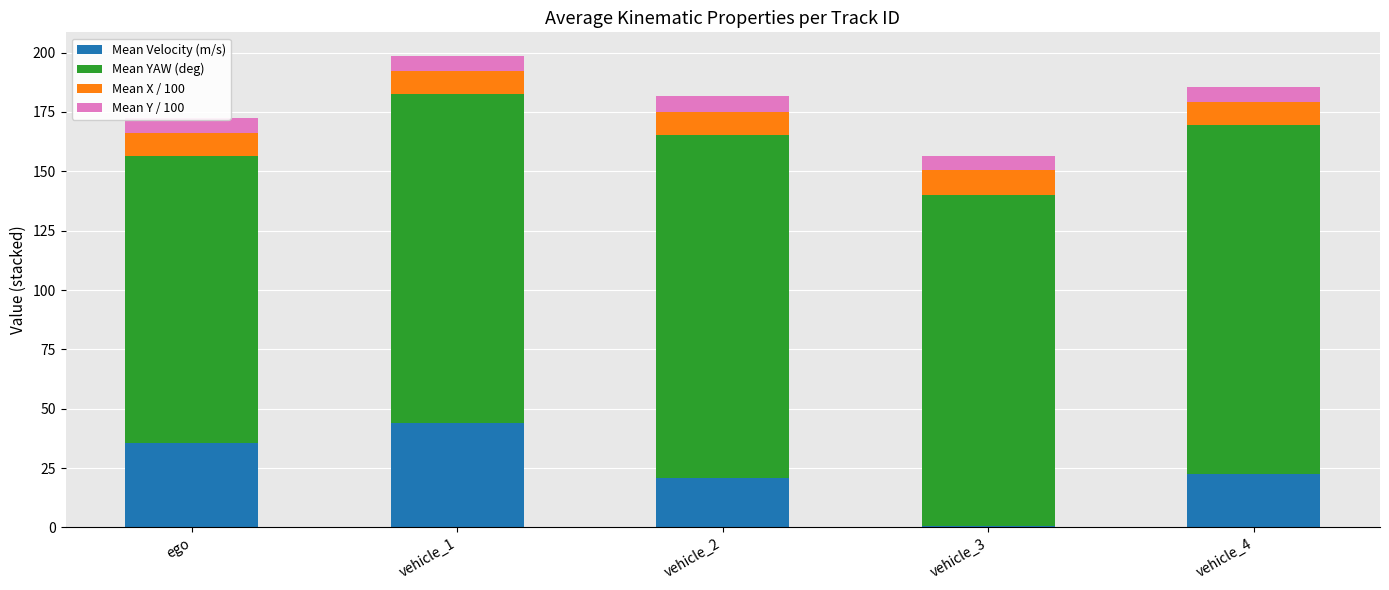

What is the total value across all series at vehicle_4?

185.6